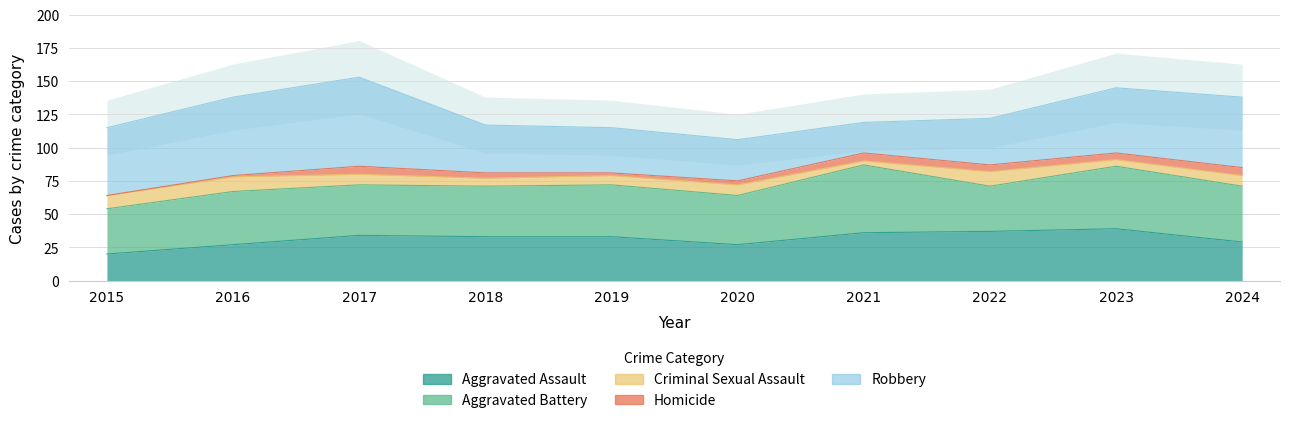

In Criminal Sexual Assault, how many points are lower than both neighbors (excluding endpoints)?

3